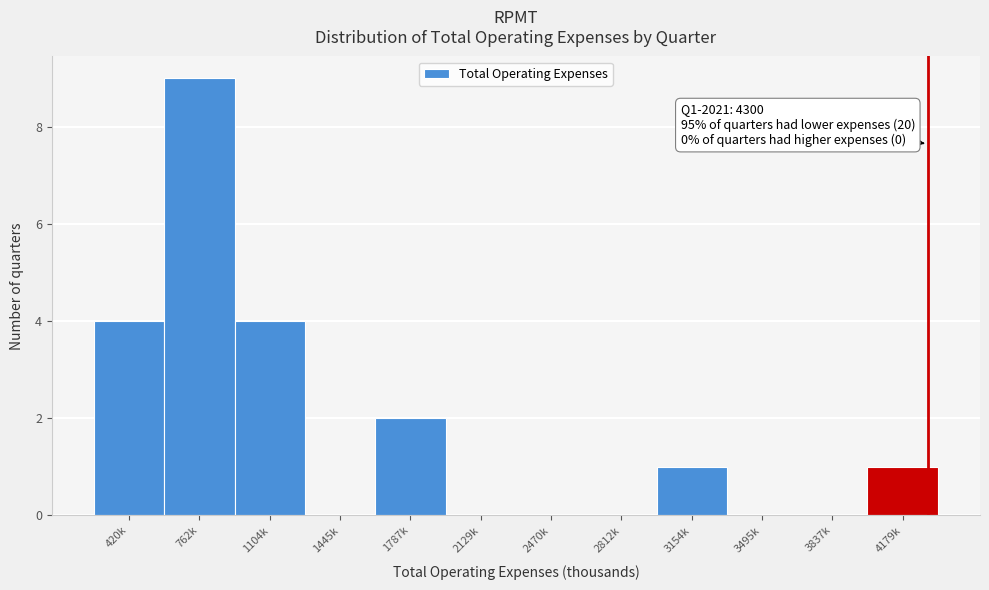

Reading left to right, transcribe all the data shown in this chart.

420k=4	762k=9	1104k=4	1445k=0	1787k=2	2129k=0	2470k=0	2812k=0	3154k=1	3495k=0	3837k=0	4179k=1